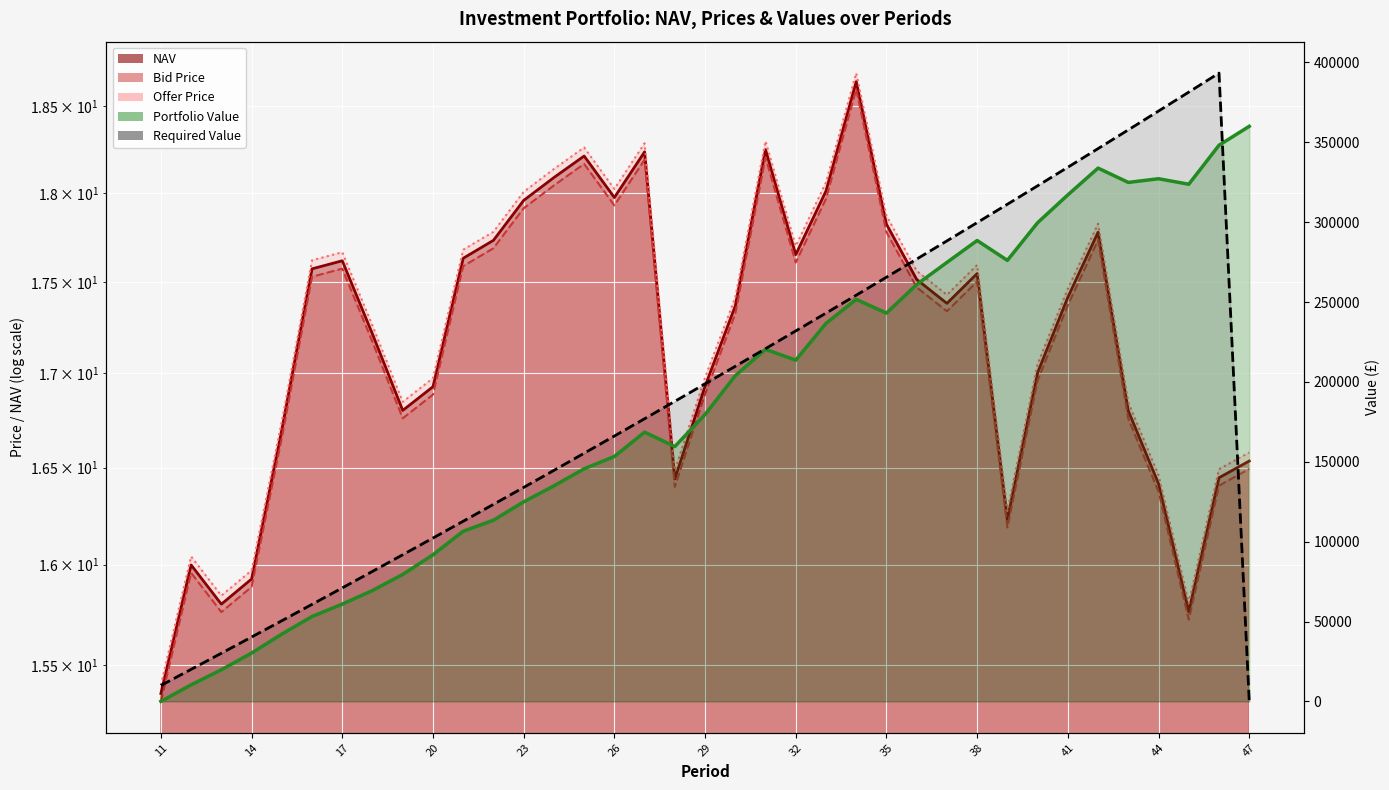

What is the average value of the Portfolio Value series?

185094.2